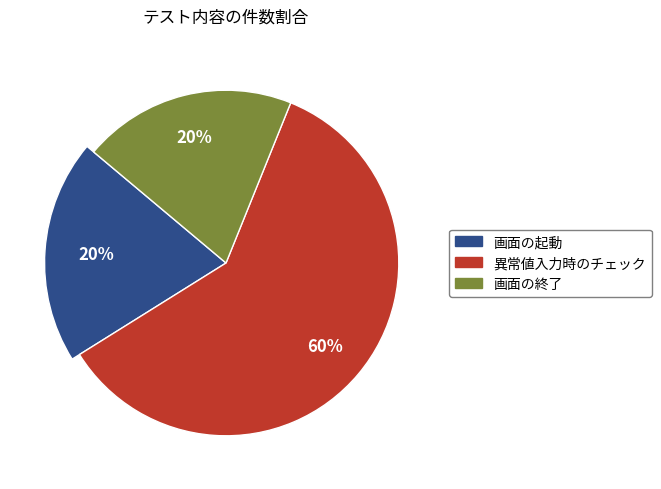

True or false: 画面の起動 accounts for 31% of the total.

False